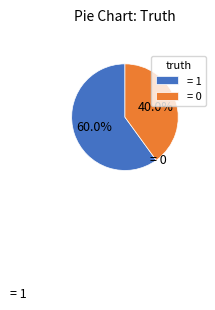

Does = 0 represent more than half of the total?

No